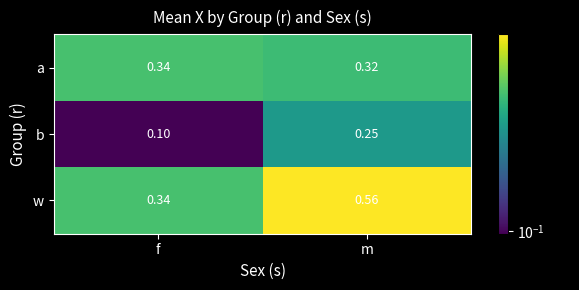

At which label is a closest to 0?

m